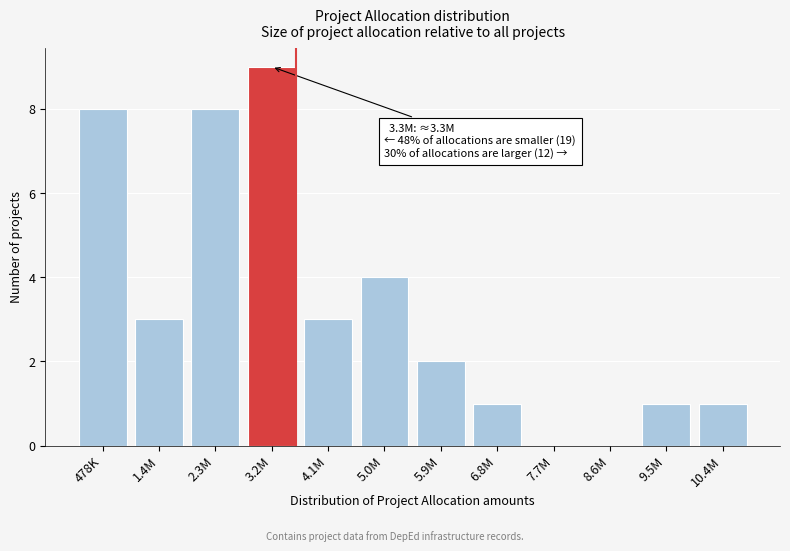

Reading left to right, extract all data points from this chart.

478K=8	1.4M=3	2.3M=8	3.2M=9	4.1M=3	5.0M=4	5.9M=2	6.8M=1	7.7M=0	8.6M=0	9.5M=1	10.4M=1